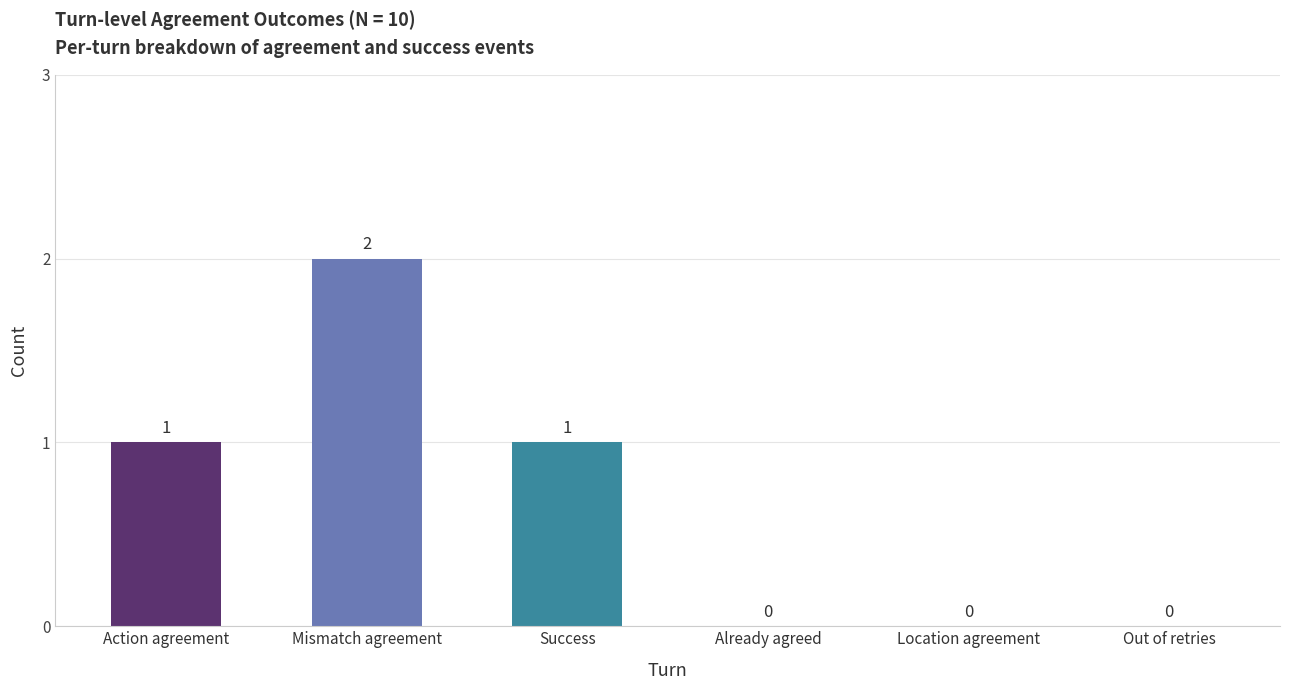

Which has a higher value, Success or Location agreement?

Success